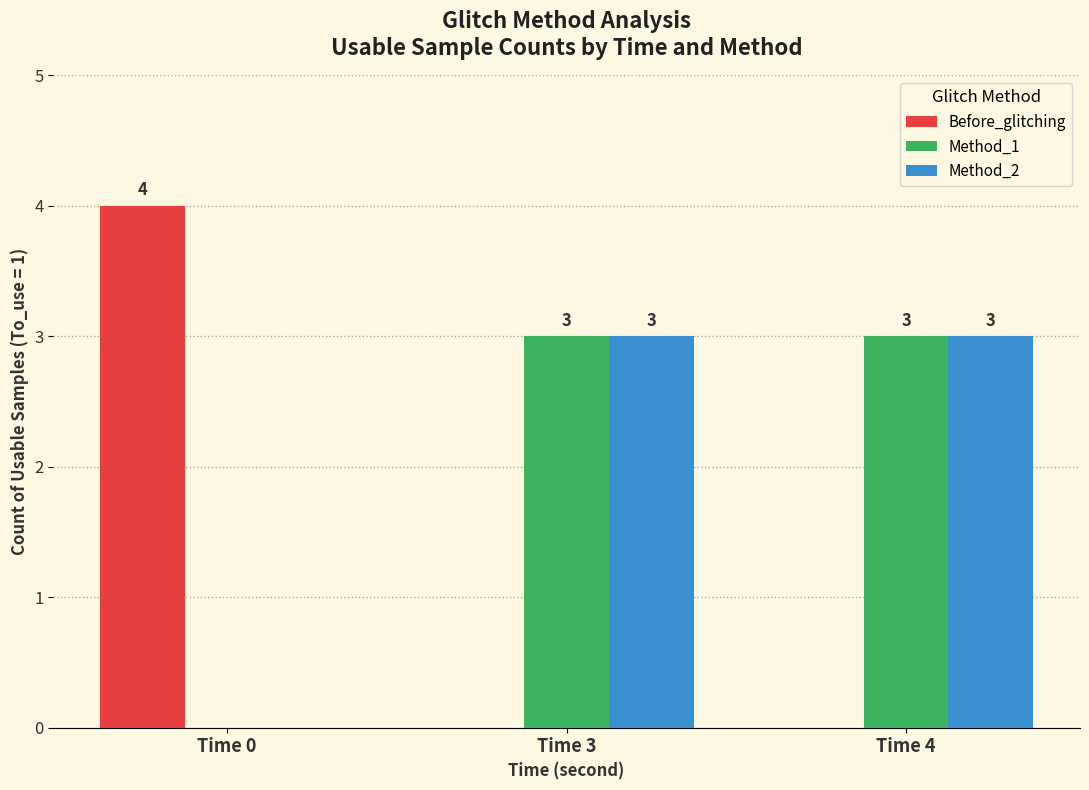

The value of Method_1 at Time 4 is 3. True or false?

True